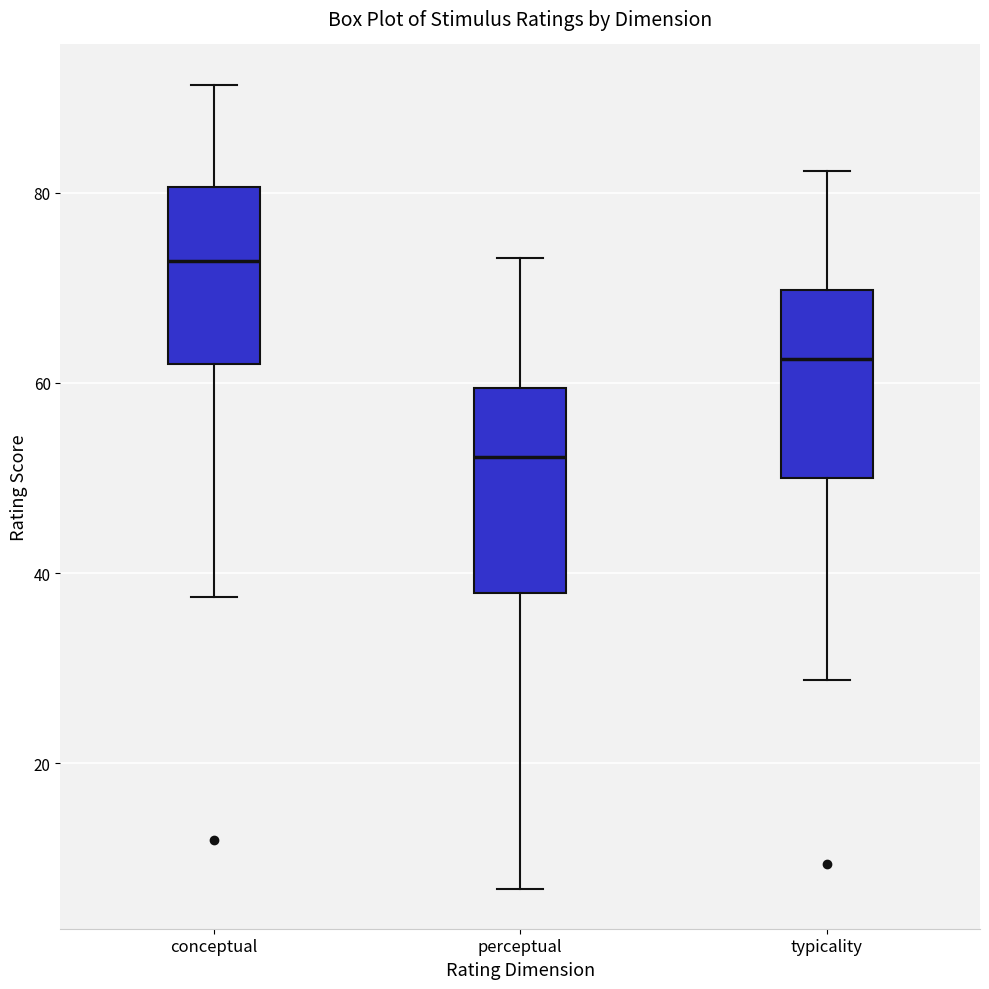

Reading left to right, read every box against the y-axis: the position of its median line, the range the box covers, and the ends of its whiskers. The values are not printed on the chart, so give them approximately, as read against the axis.

conceptual: median 72, box 62 to 80, whiskers 38 to 92
perceptual: median 52, box 38 to 60, whiskers 6 to 74
typicality: median 62, box 50 to 70, whiskers 28 to 82